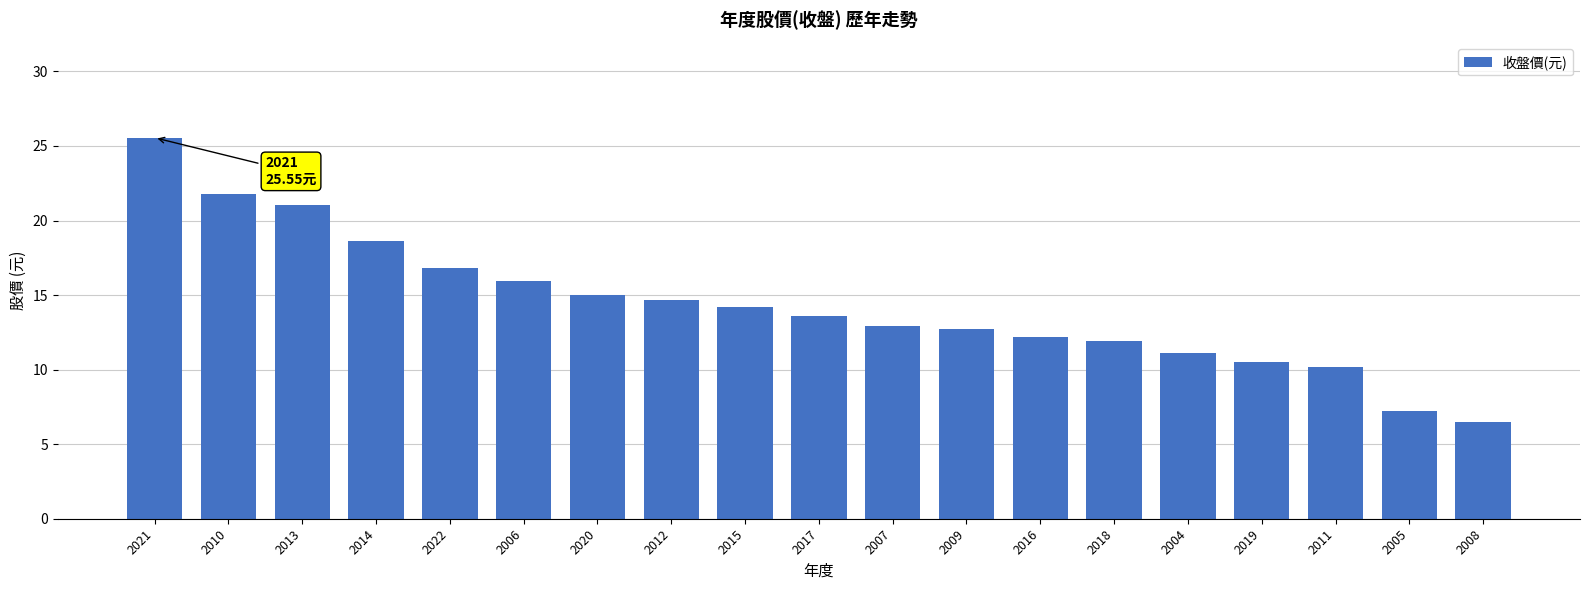

How many series are shown in this chart?

1